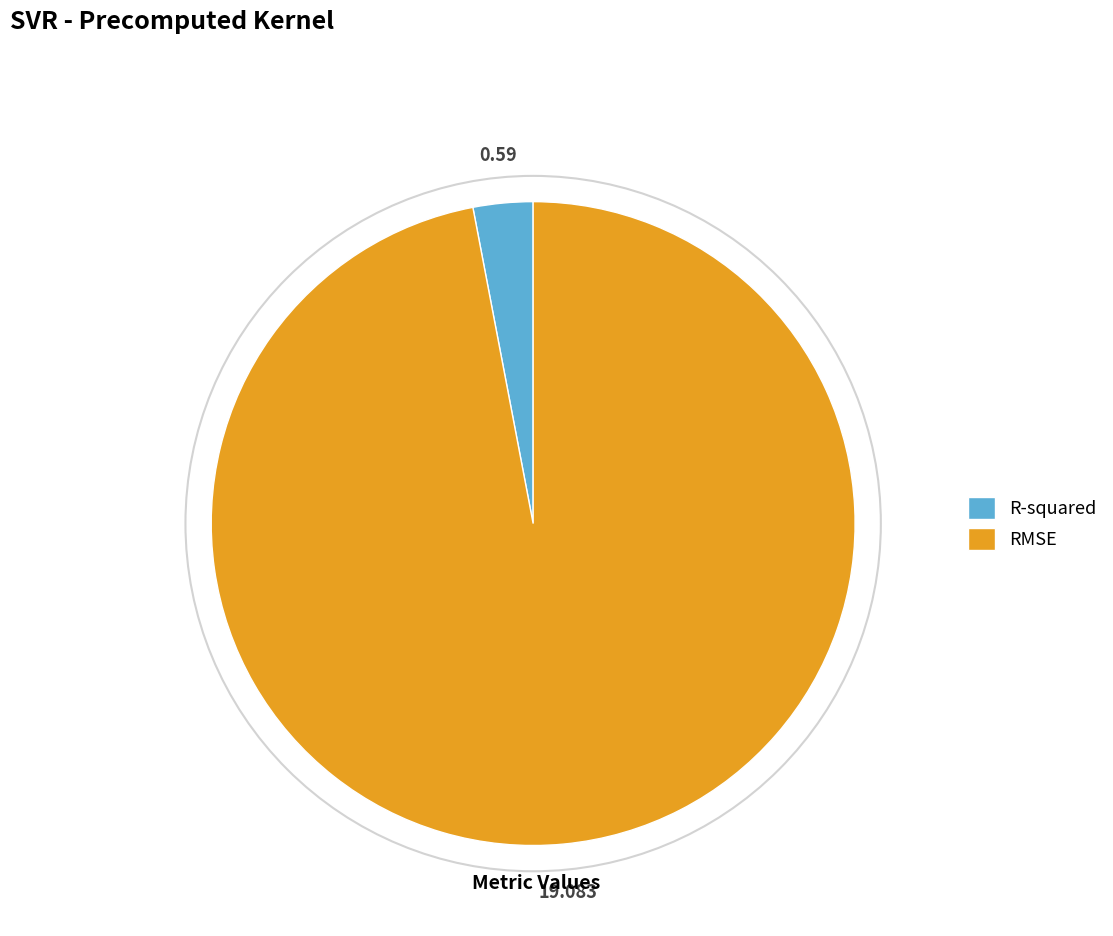

Which category has the biggest portion of the pie?

RMSE